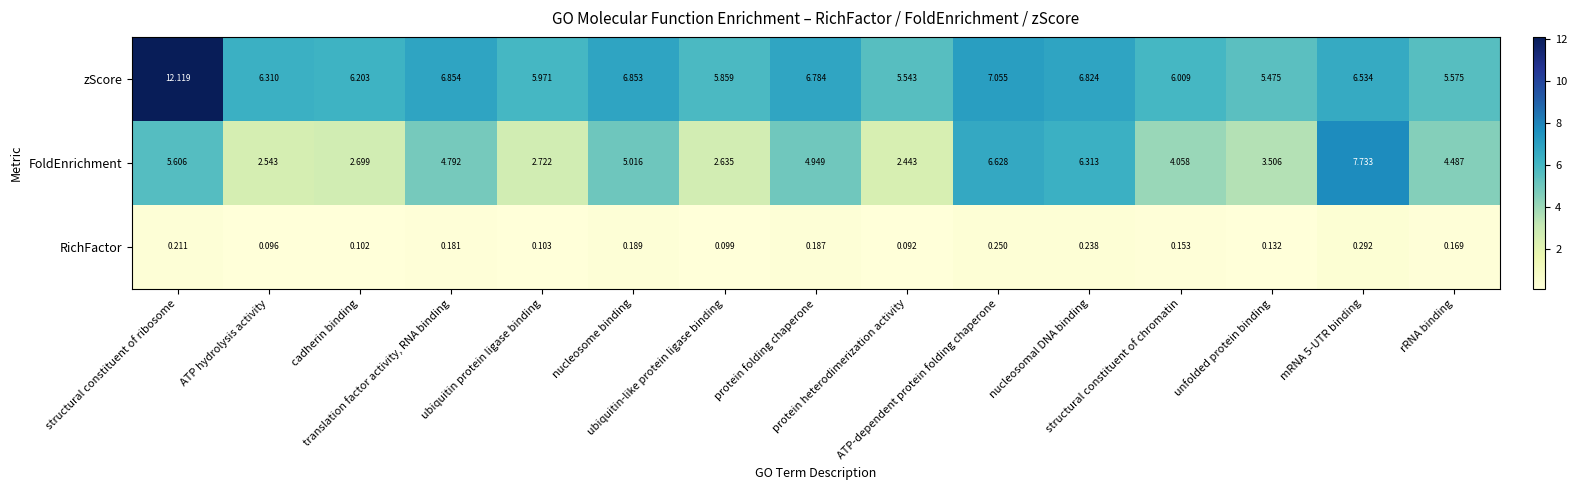

List the series in order of their peak value, highest first.

zScore, FoldEnrichment, RichFactor